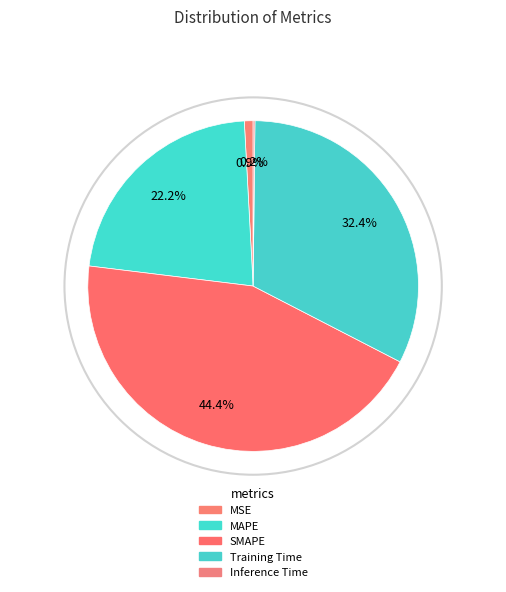

Is there any slice that represents more than half of the pie?

No